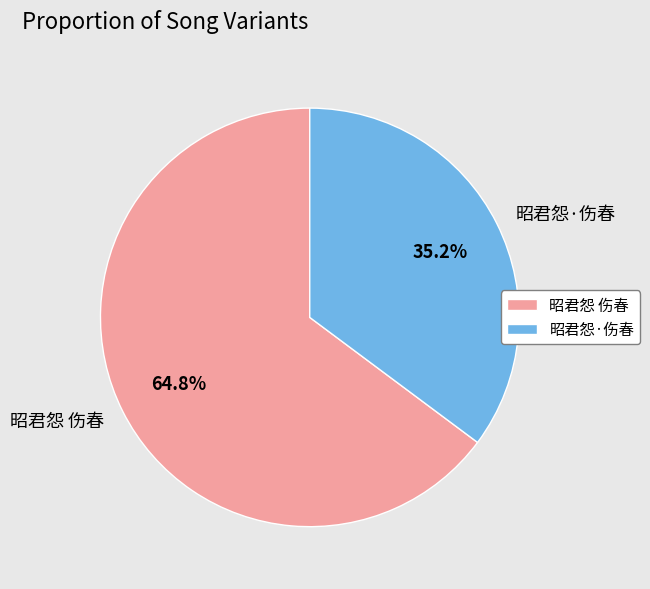

What is the ratio of the value at 昭君怨 伤春 to the value at 昭君怨·伤春?

1.8